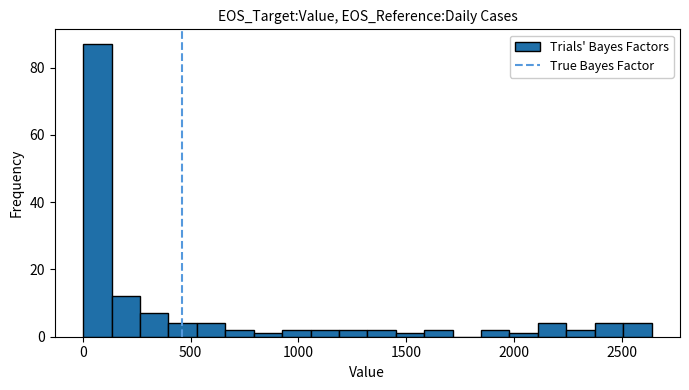

Around what value on the x-axis is the tallest bar? Give the approximate position of its centre, as read against the axis.

50